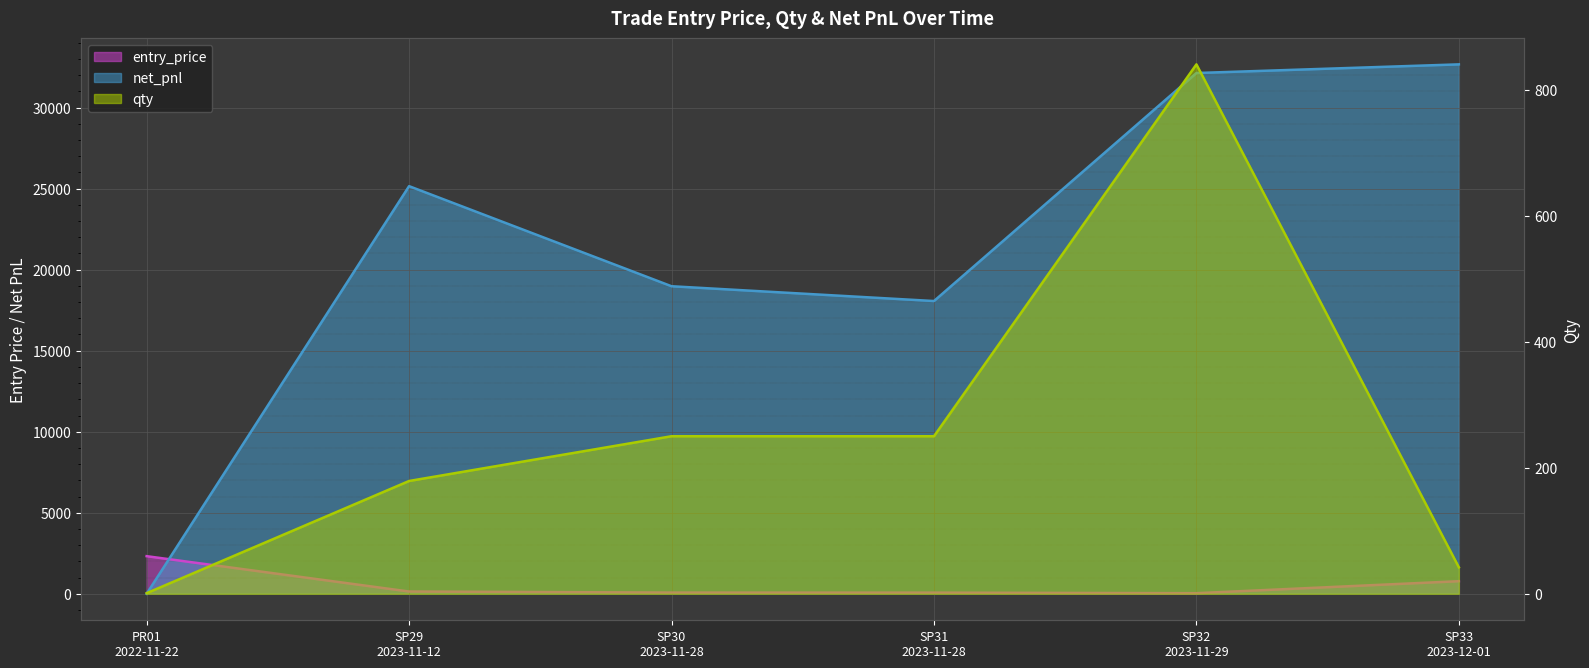

What is the label of the 6th point from the right?

PR01
2022-11-22